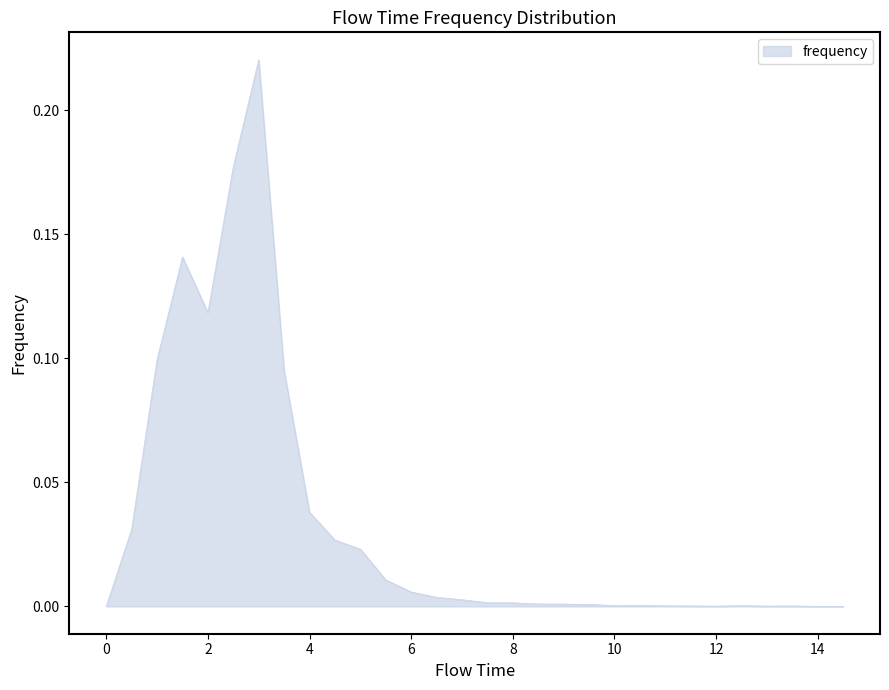

How many series are shown in this chart?

1